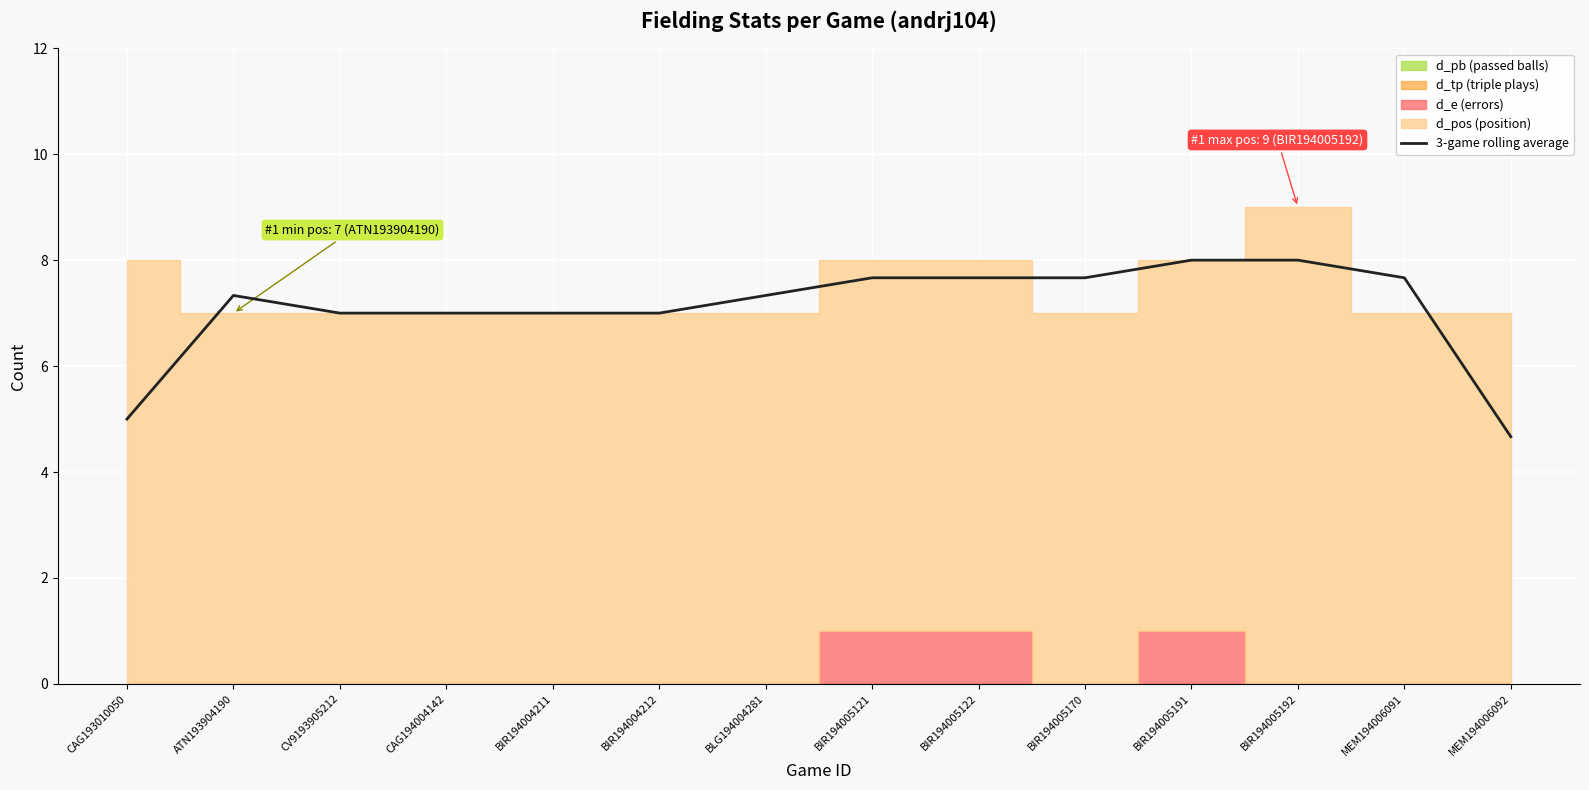

What is the difference between the values at ATN193904190 and MEM194006092?

2.7